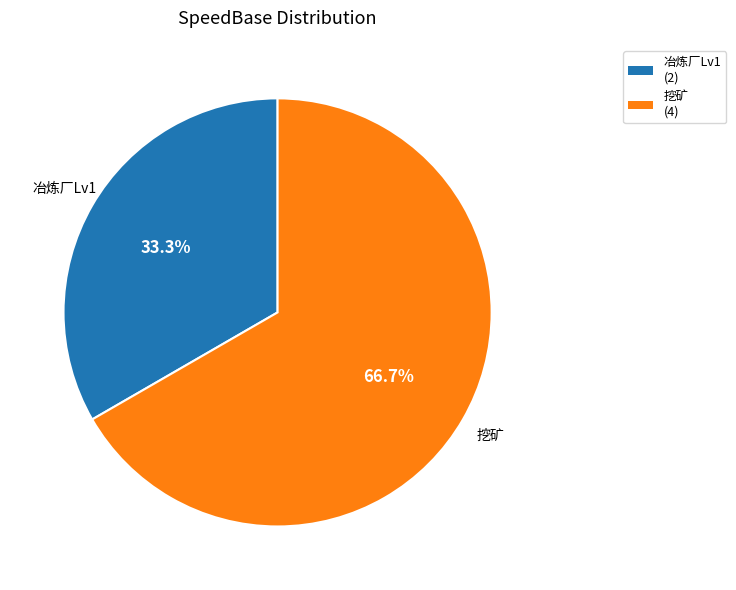

Do 挖矿 and 冶炼厂Lv1 together represent more than half of the pie?

Yes